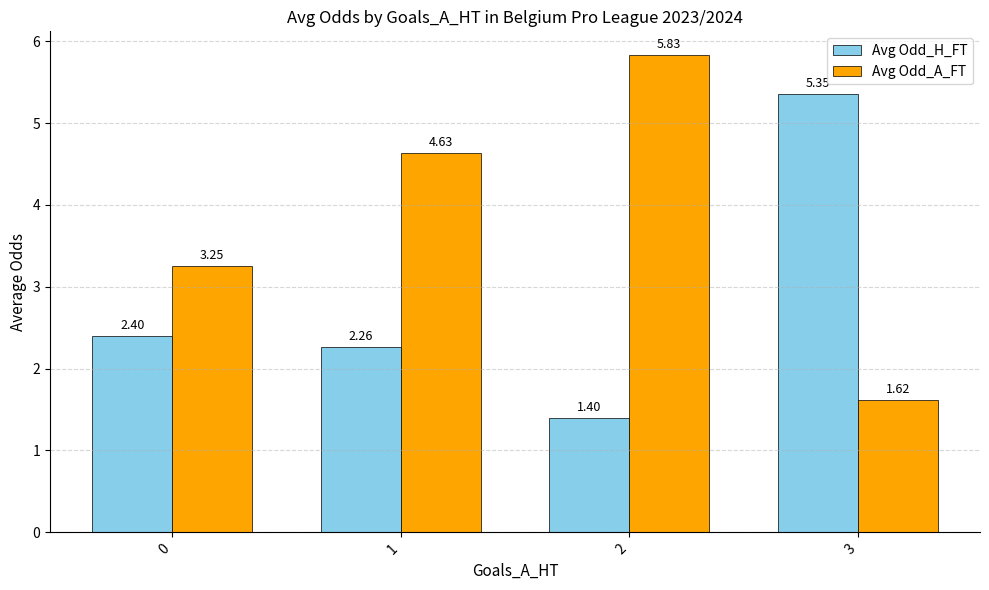

What is the total value across all series at 3?

7.0